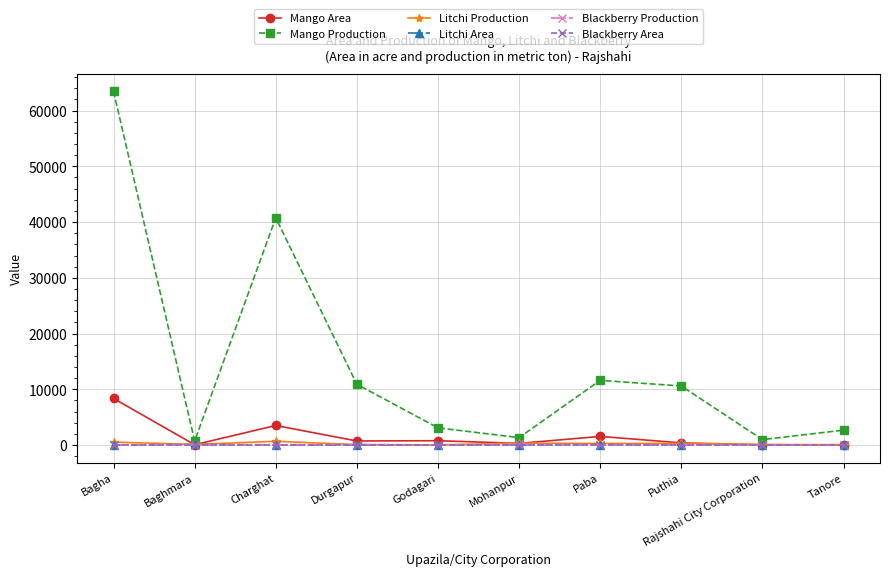

Is it true that Blackberry Production equals 40 at Baghmara?

True